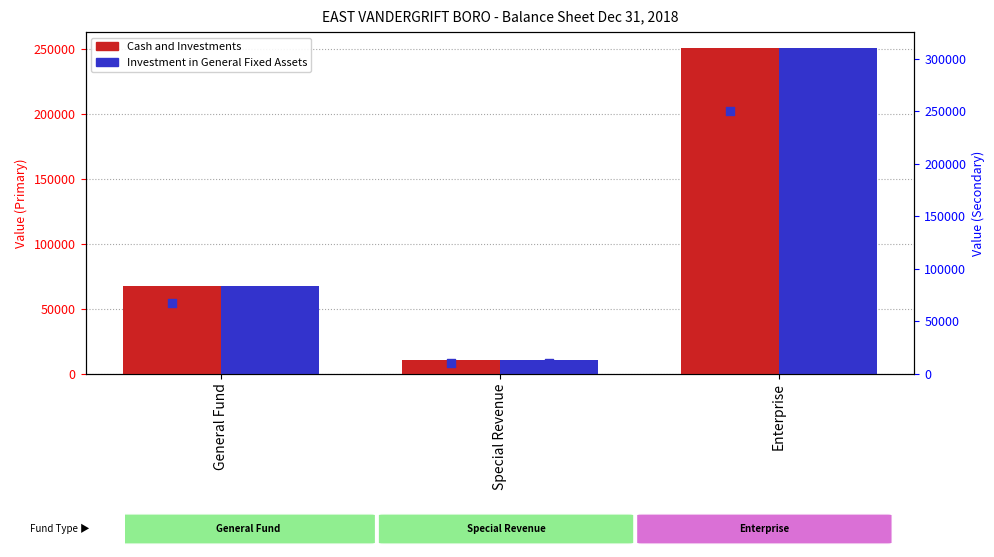

Which series has the largest Y range (max minus min)?

Cash and Investments